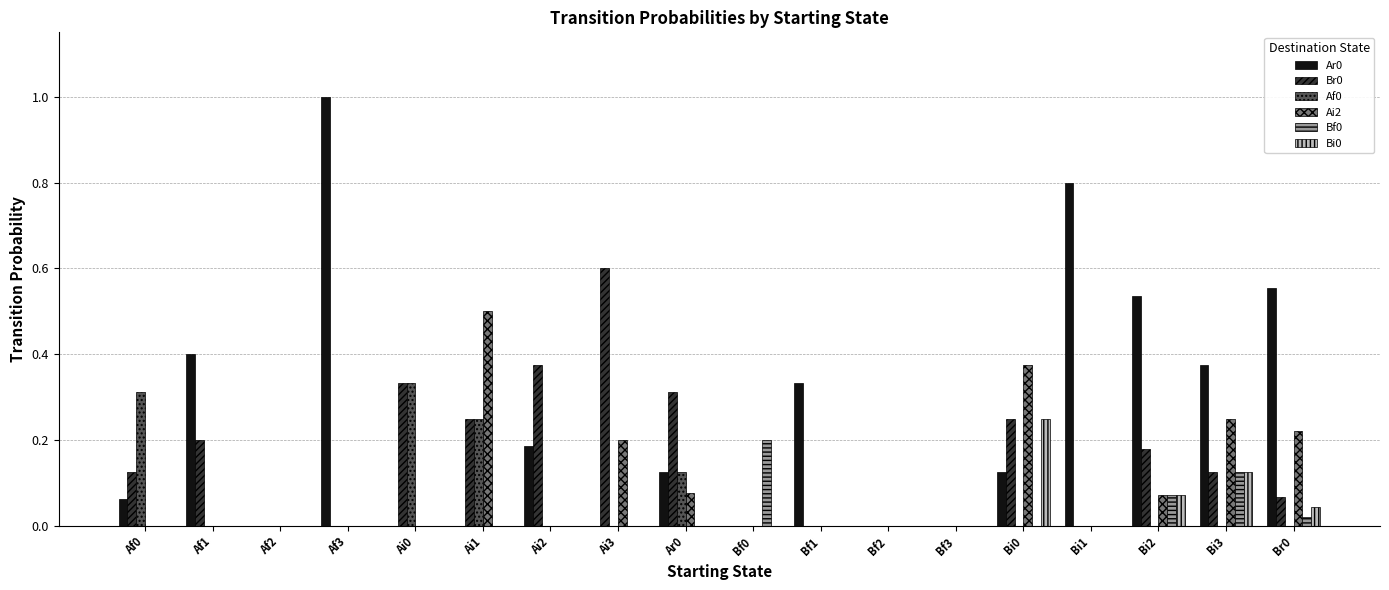

Does the chart contain stacked bars?

No